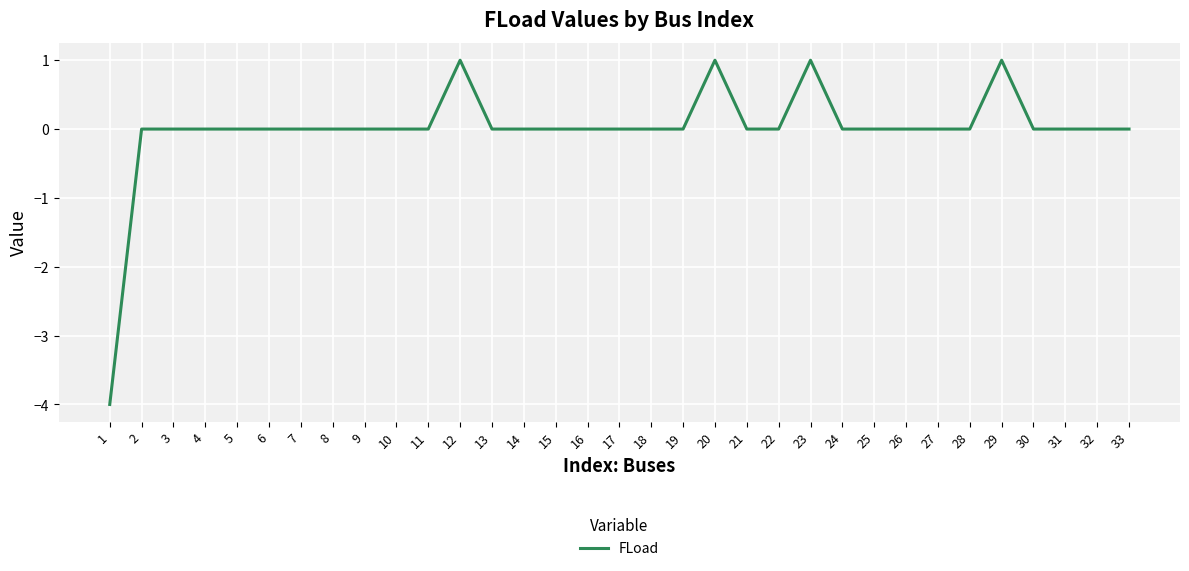

Which has a higher value, 29 or 6?

29